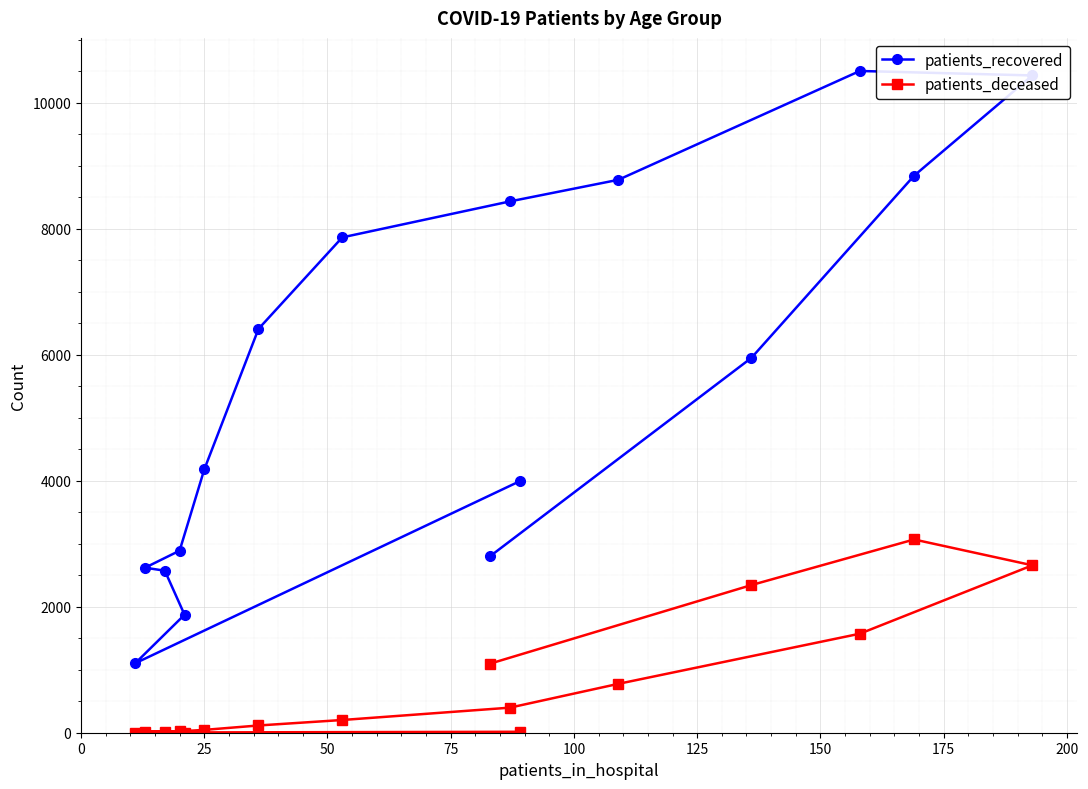

Which series has the largest range (max minus min)?

patients_recovered